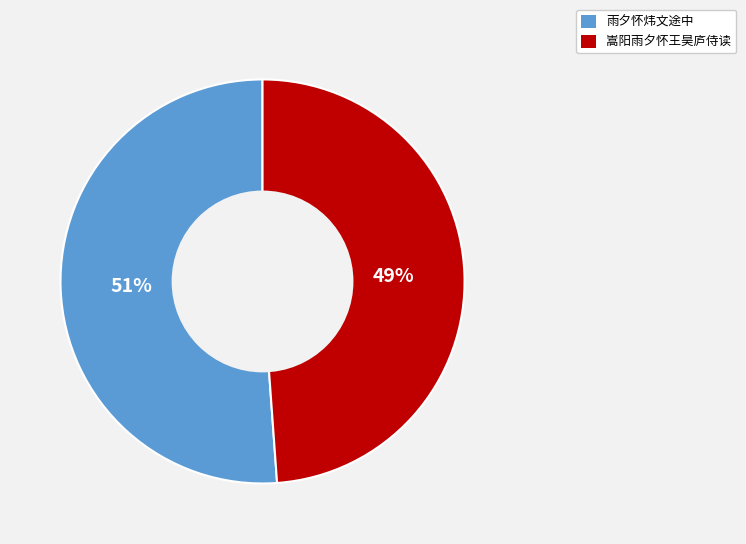

Which has a higher value, 嵩阳雨夕怀王昊庐侍读 or 雨夕怀炜文途中?

雨夕怀炜文途中